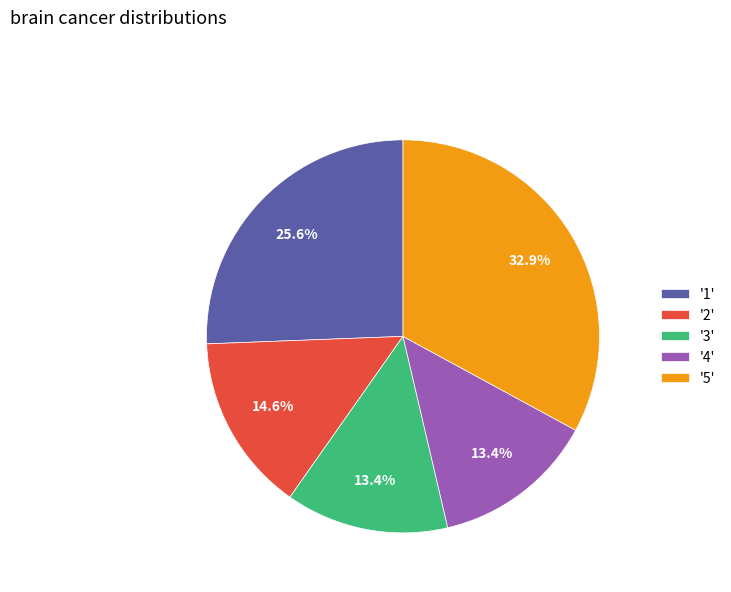

Between '5' and '1', which is larger?

'5'